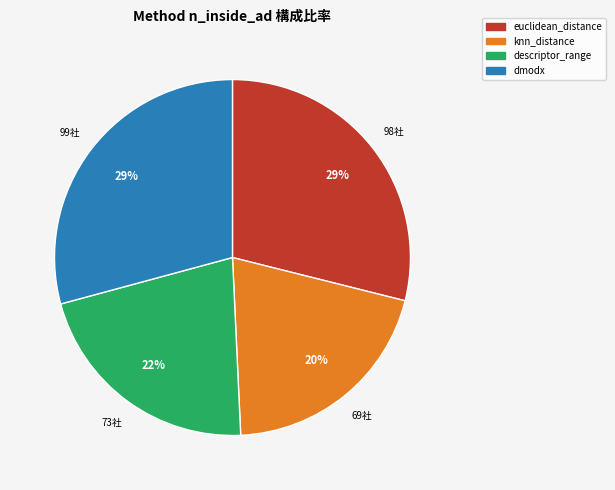

How many slices are in this pie chart?

4